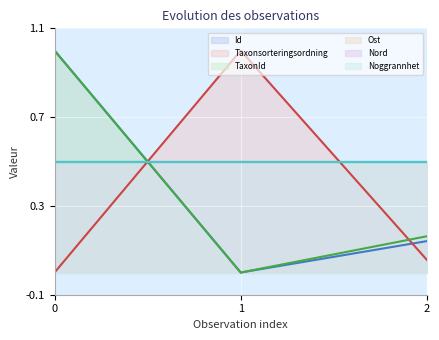

How many lines are shown in the chart?

6